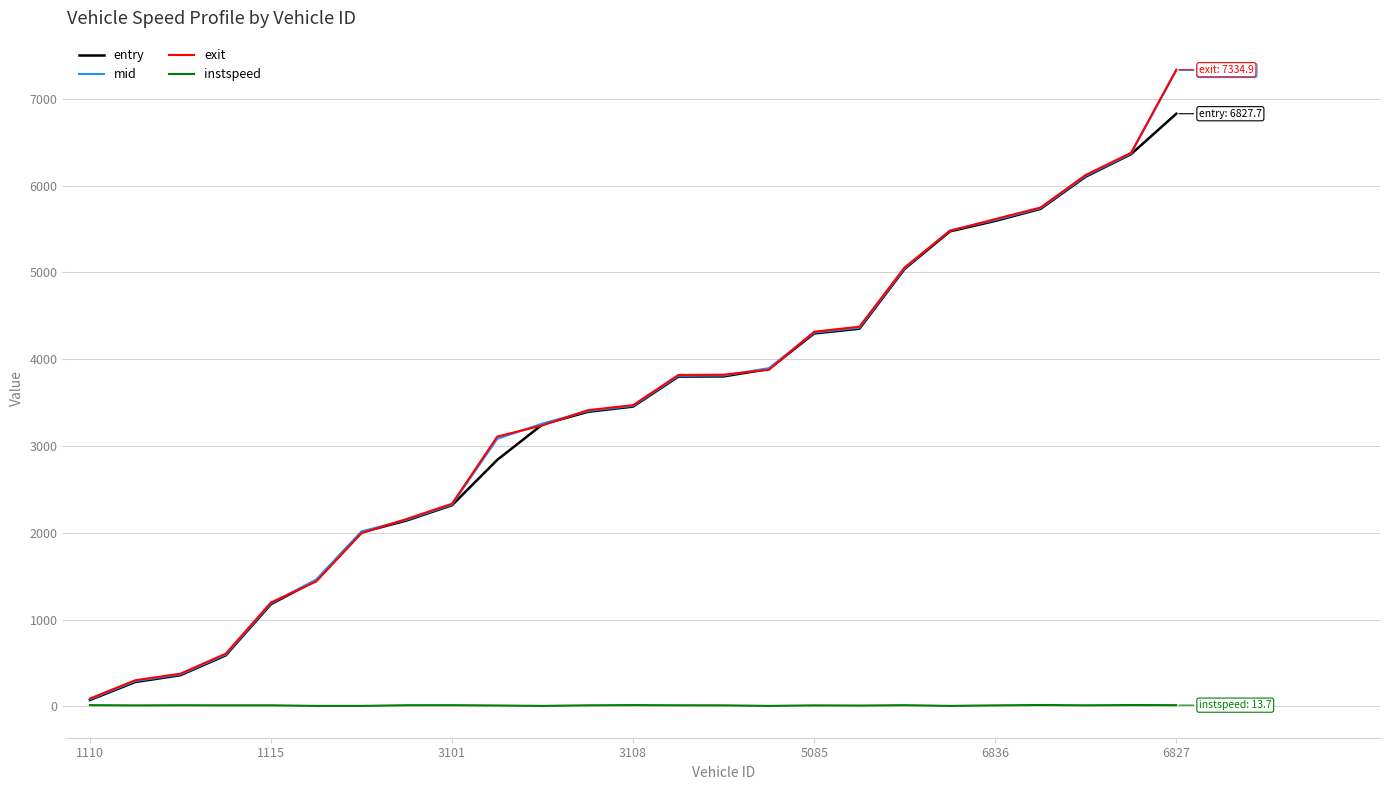

Which category has the lowest value in the exit series?

1110